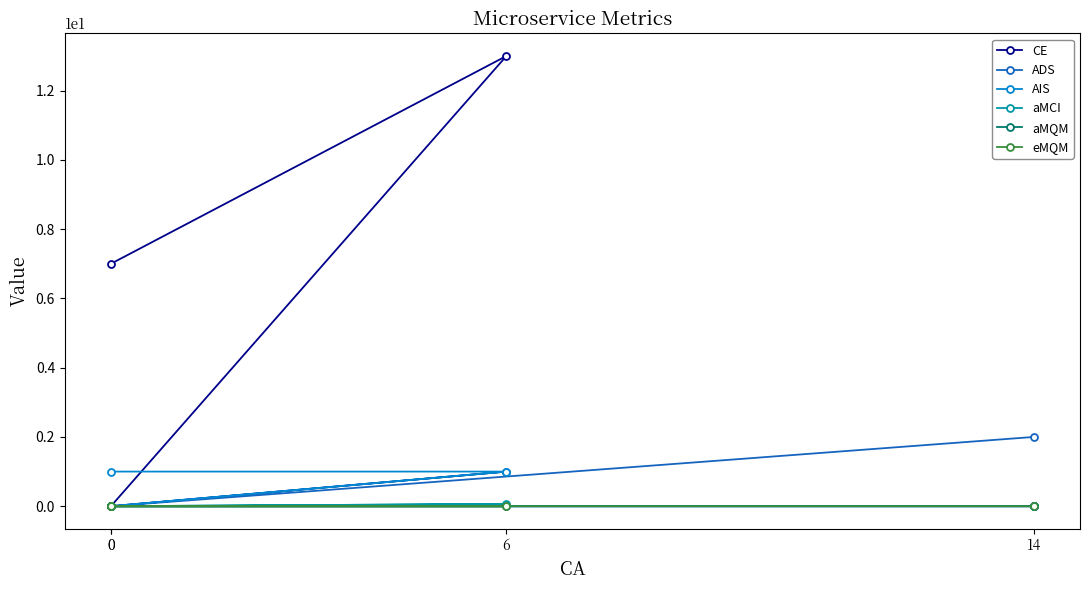

At which label does AIS reach its minimum?

14